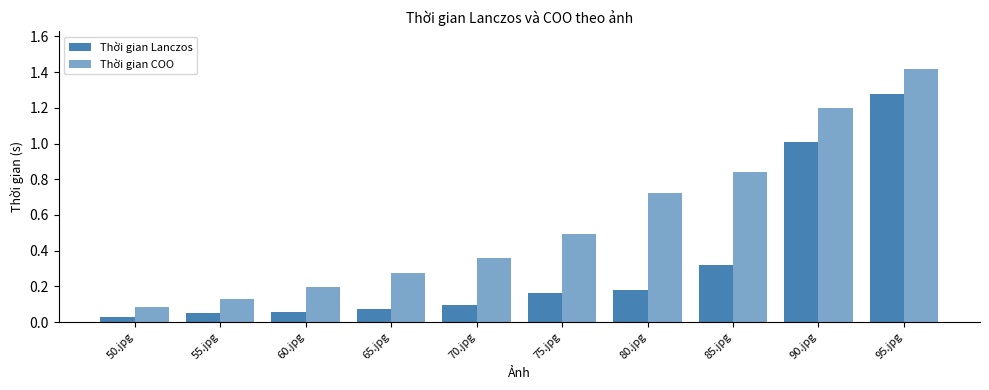

How many bars are there in total?

20